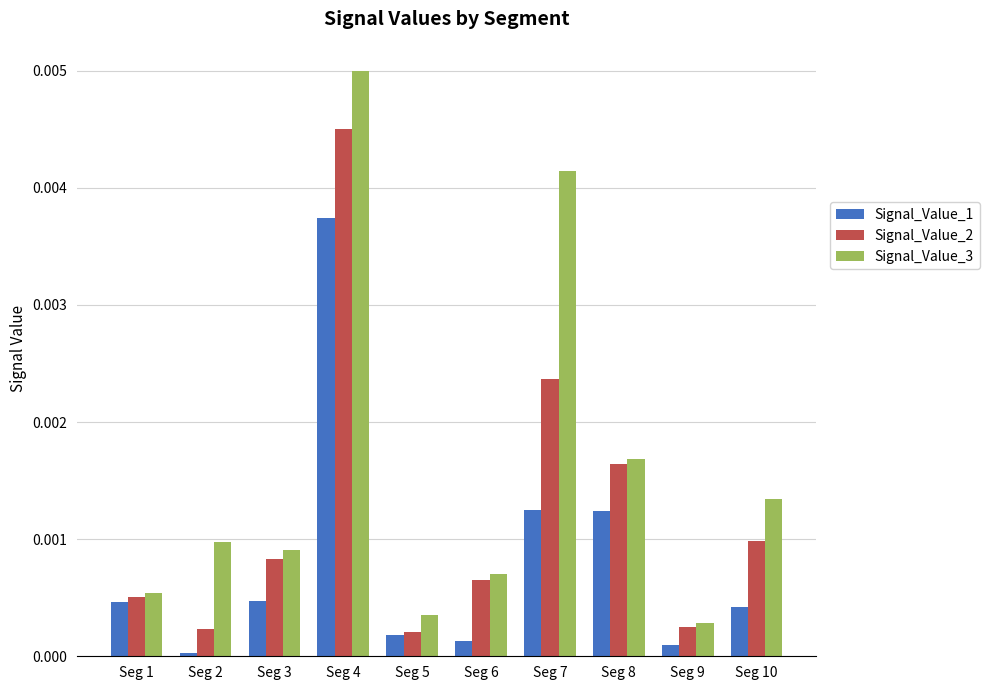

Between Seg 4 and Seg 7, which series saw the biggest shift?

Signal_Value_1